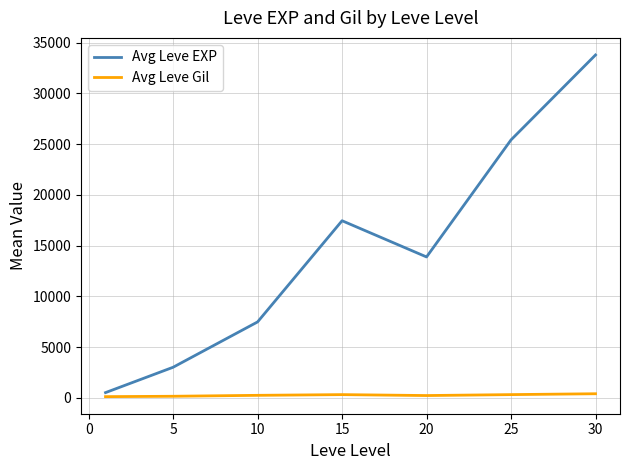

True or false: Avg Leve Gil and Avg Leve EXP cross at least once.

False